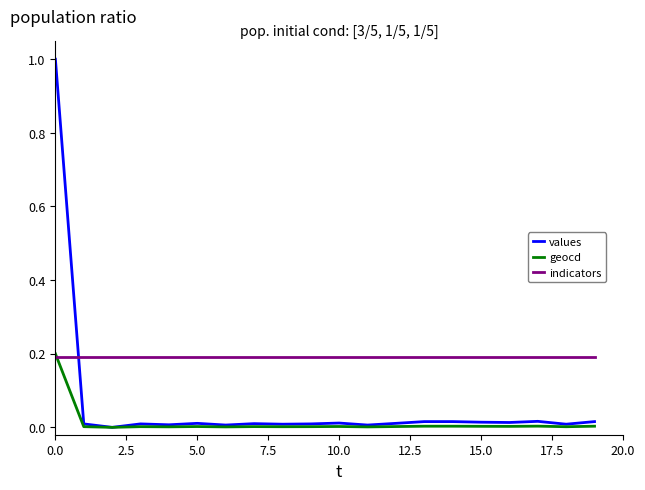

Which series has the largest total across all categories?

indicators